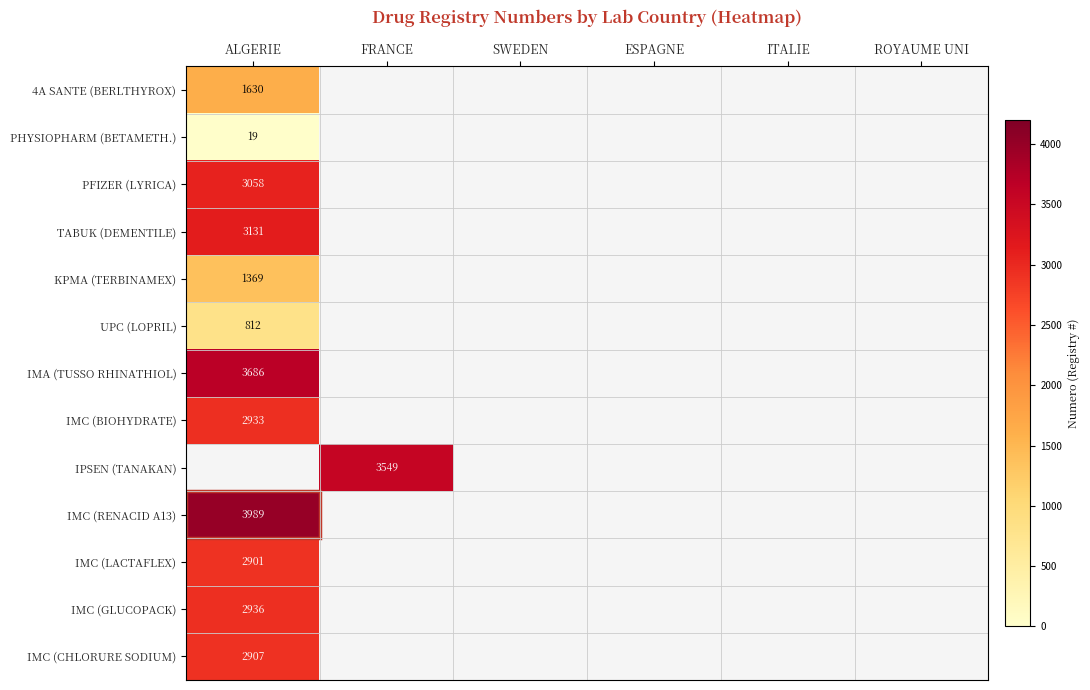

True or false: IMC (RENACID A13) has a value of 1903 at ALGERIE.

False